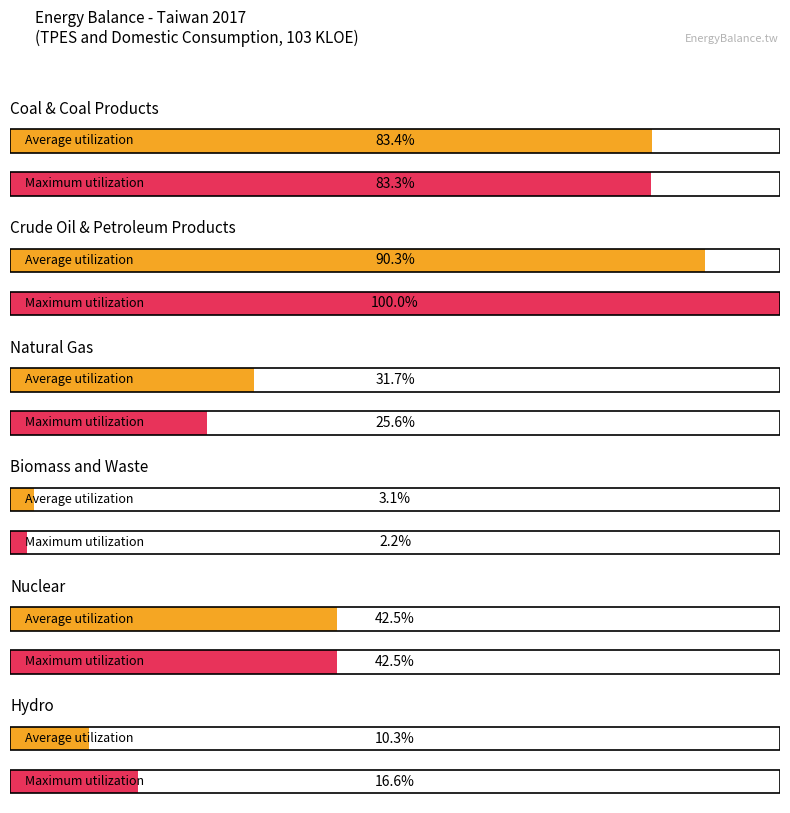

Is it true that Maximum utilization equals 13911.9 at Hydro?

False